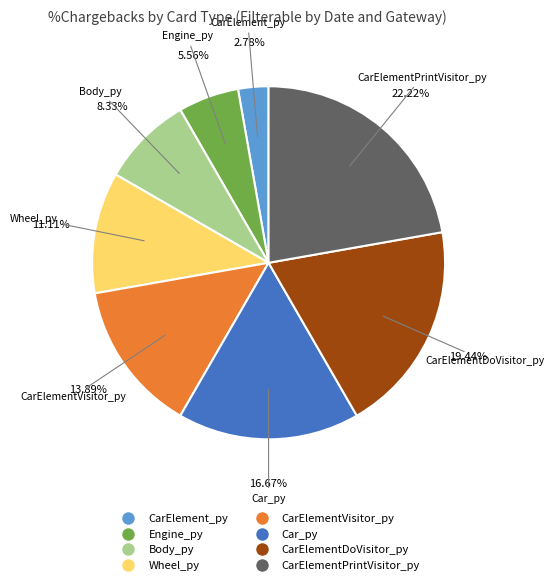

How many segments does this pie chart have?

8